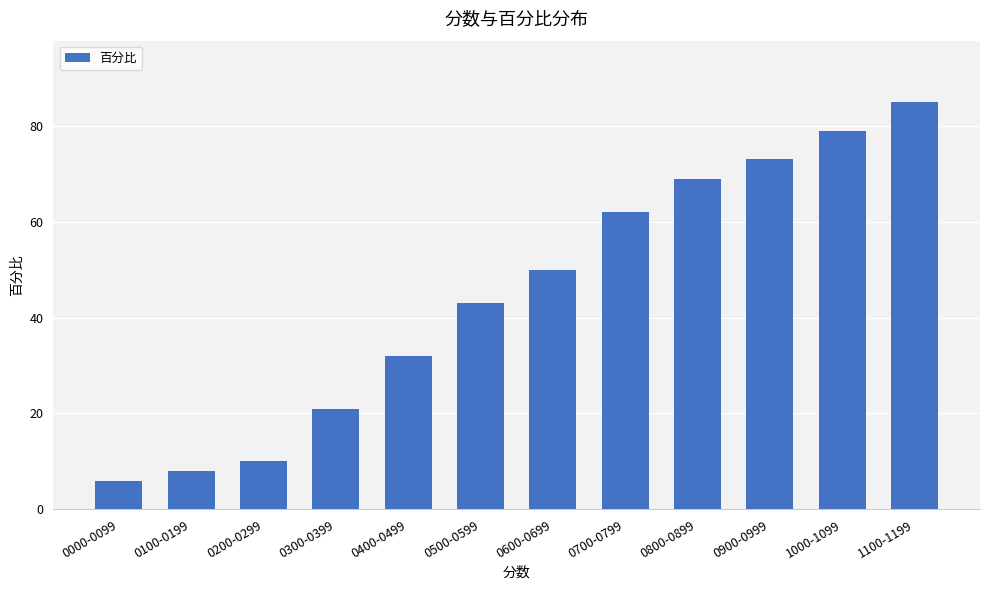

How many bars are there in total?

12